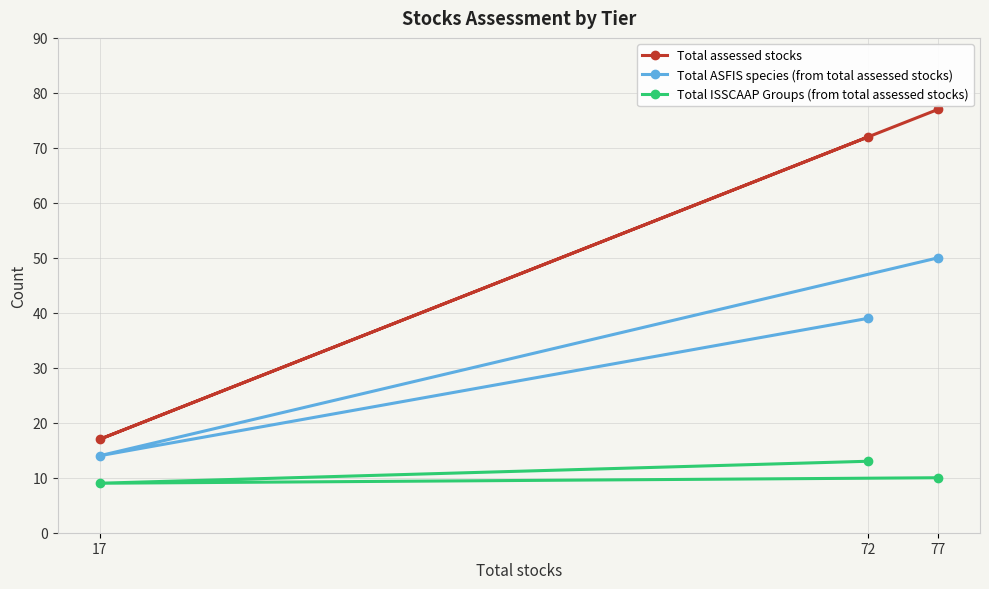

What is the difference between the maximum and minimum values in the Total ISSCAAP Groups (from total assessed stocks) series?

4